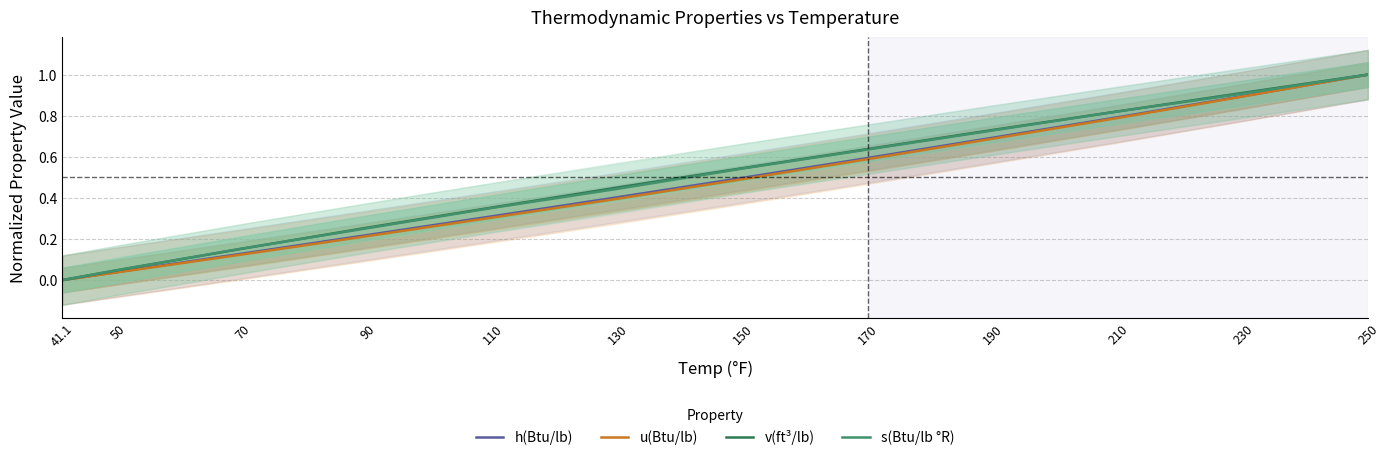

Rank the series at 130 from highest to lowest value.

v(ft³/lb), s(Btu/lb °R), h(Btu/lb), u(Btu/lb)